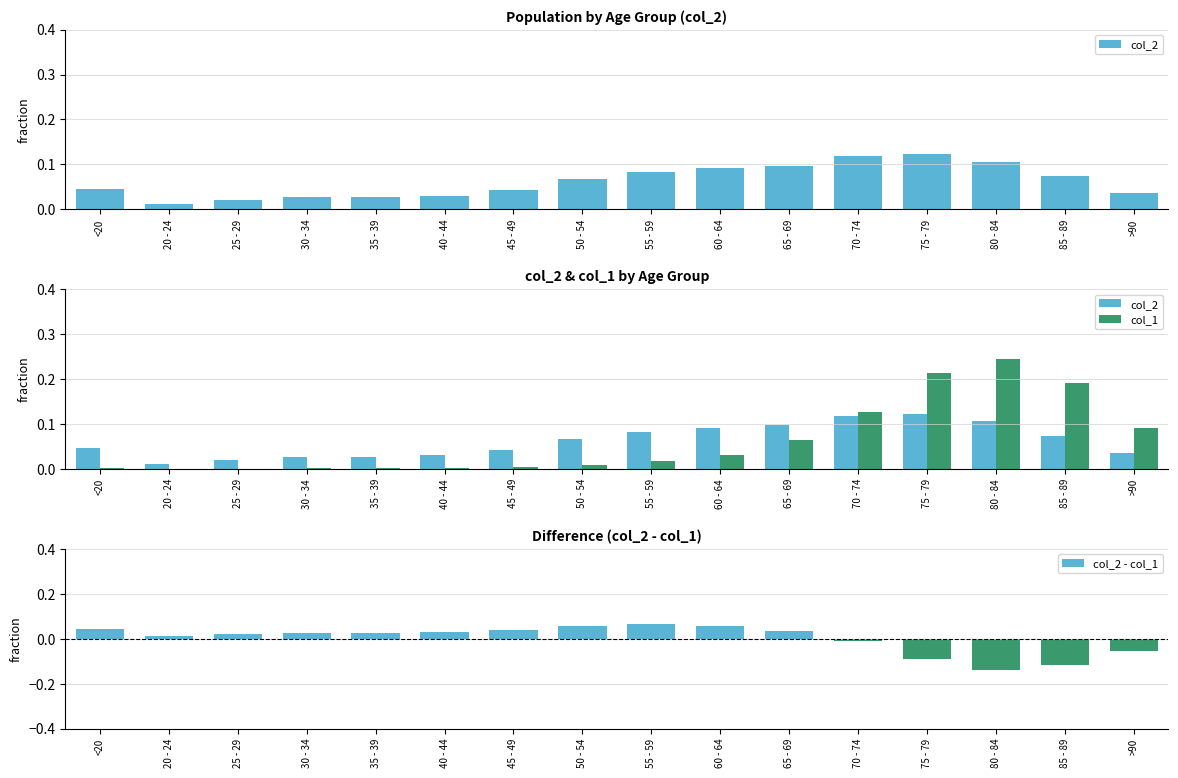

At how many categories does at least one series exceed 0?

16